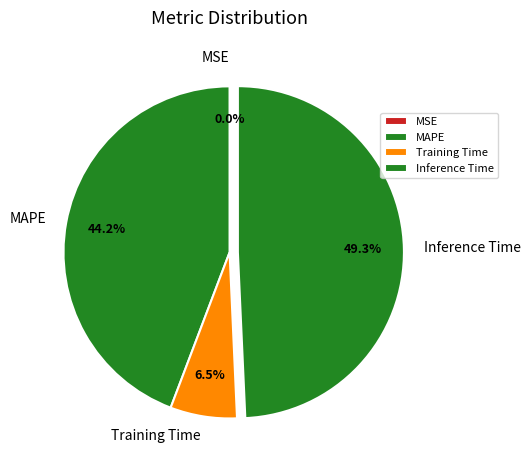

Is there any slice that represents more than half of the pie?

No